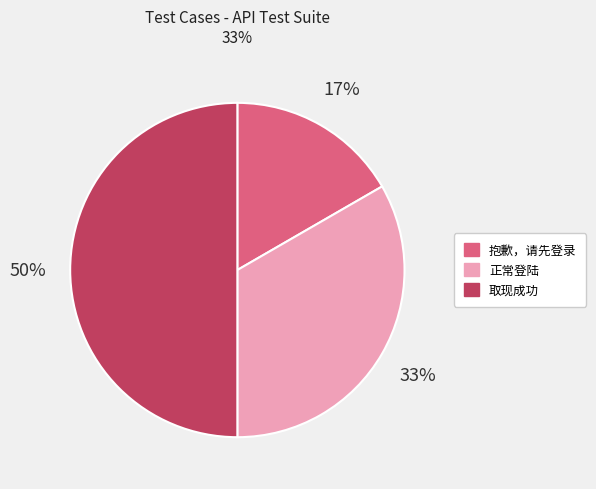

Rank the categories by value from highest to lowest.

取现成功, 正常登陆, 抱歉，请先登录